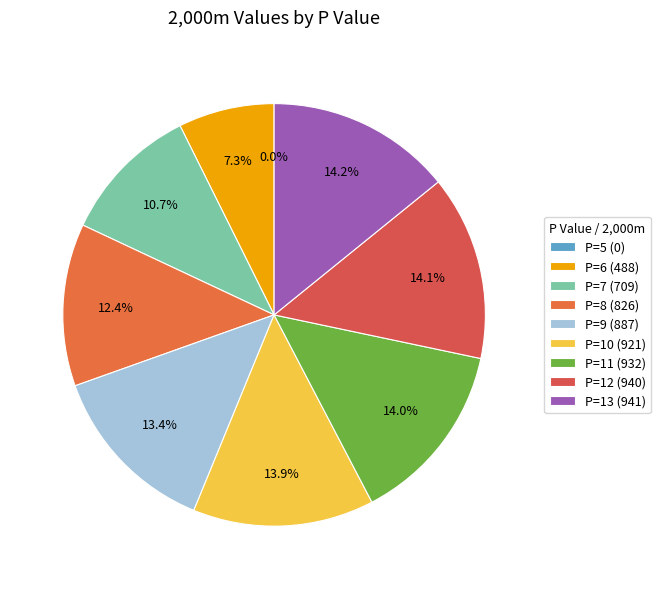

To the nearest percent, what is the difference between the P=10 and P=7 slice percentages?

3%